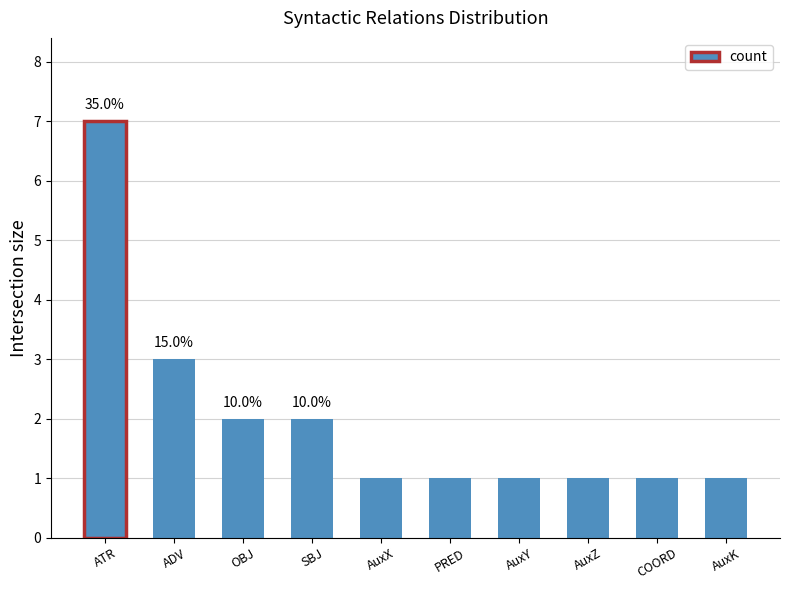

The value at AuxY is 0. True or false?

False